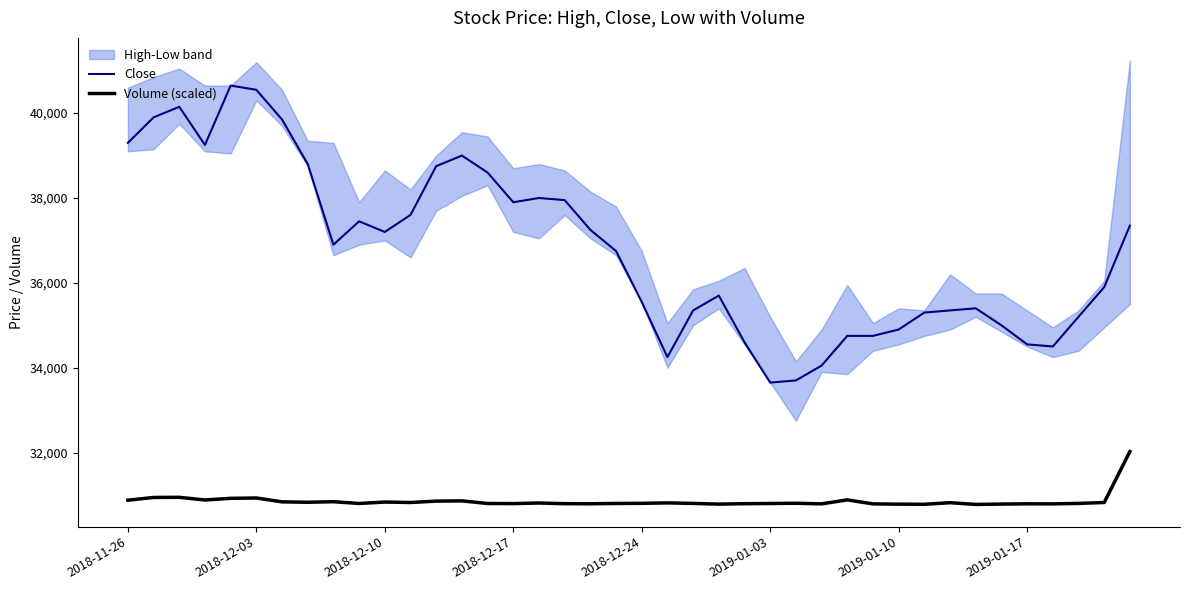

At which label does Volume (scaled) first exceed 30805?

2018-11-26